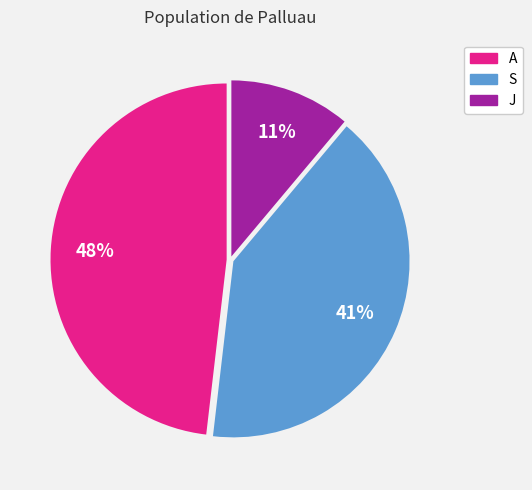

Is it true that J is 1% of the pie?

False